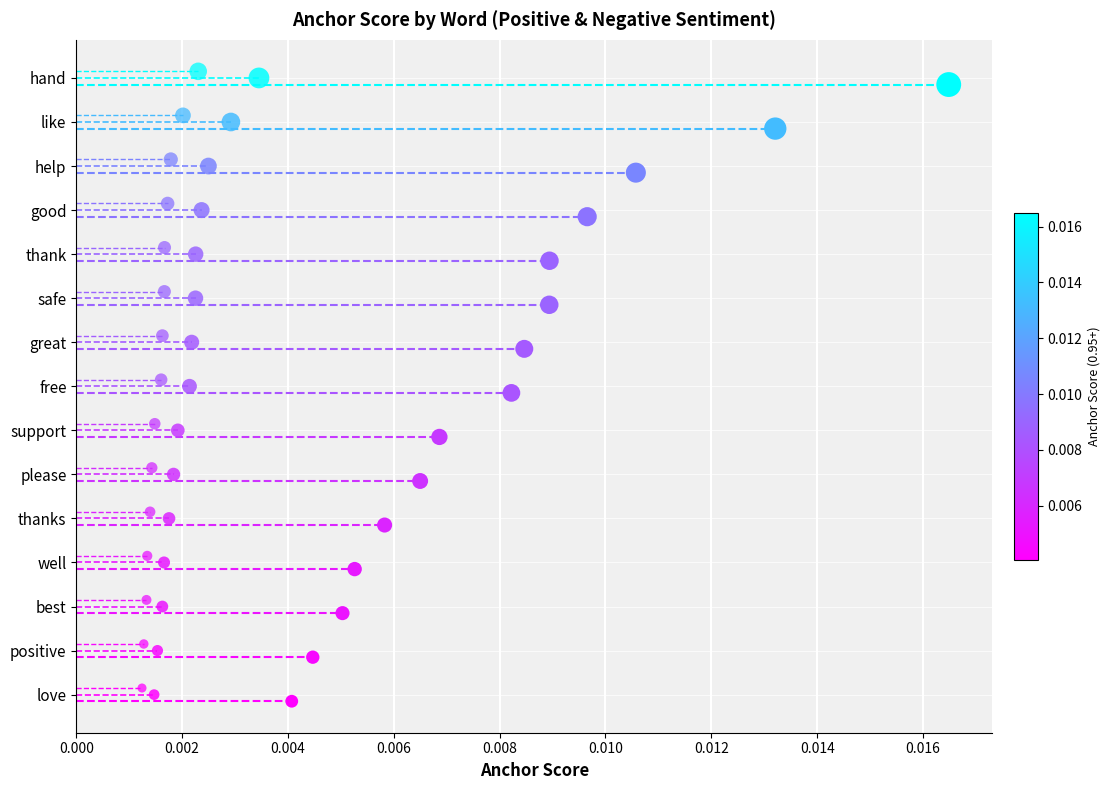

Which series contains the lowest Y value?

0.65-positive anchor score